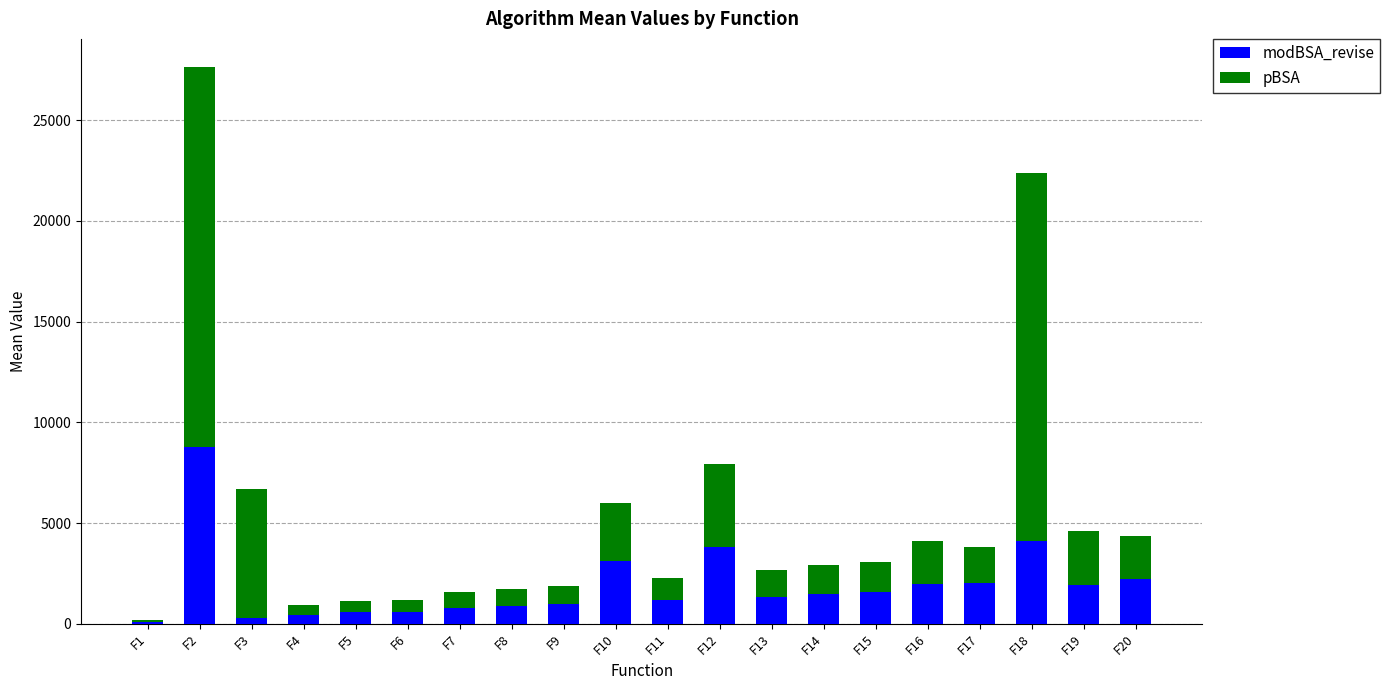

The value of modBSA_revise at F18 is 4110.7. True or false?

True